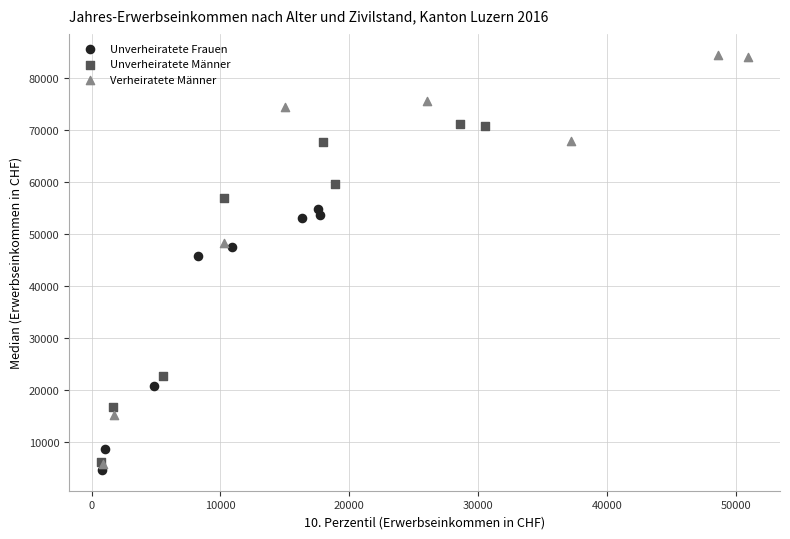

Which series reaches the maximum Y coordinate?

Verheiratete Männer